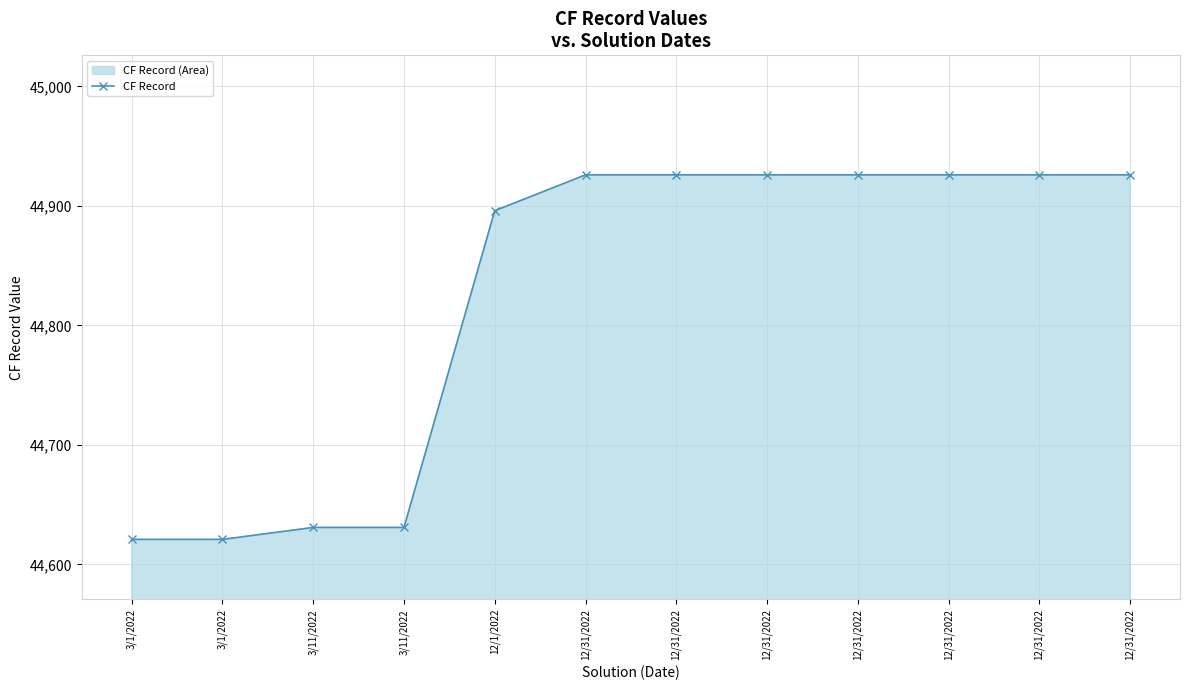

What is the sum of the values at 12/31/2022 and 3/1/2022?

89547